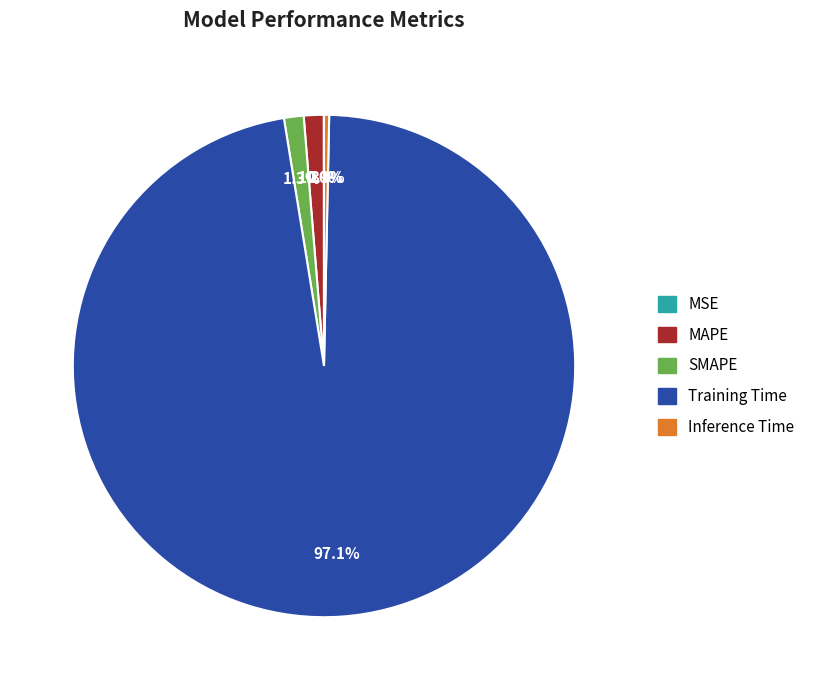

What portion of the pie excludes Inference Time?

99.7%